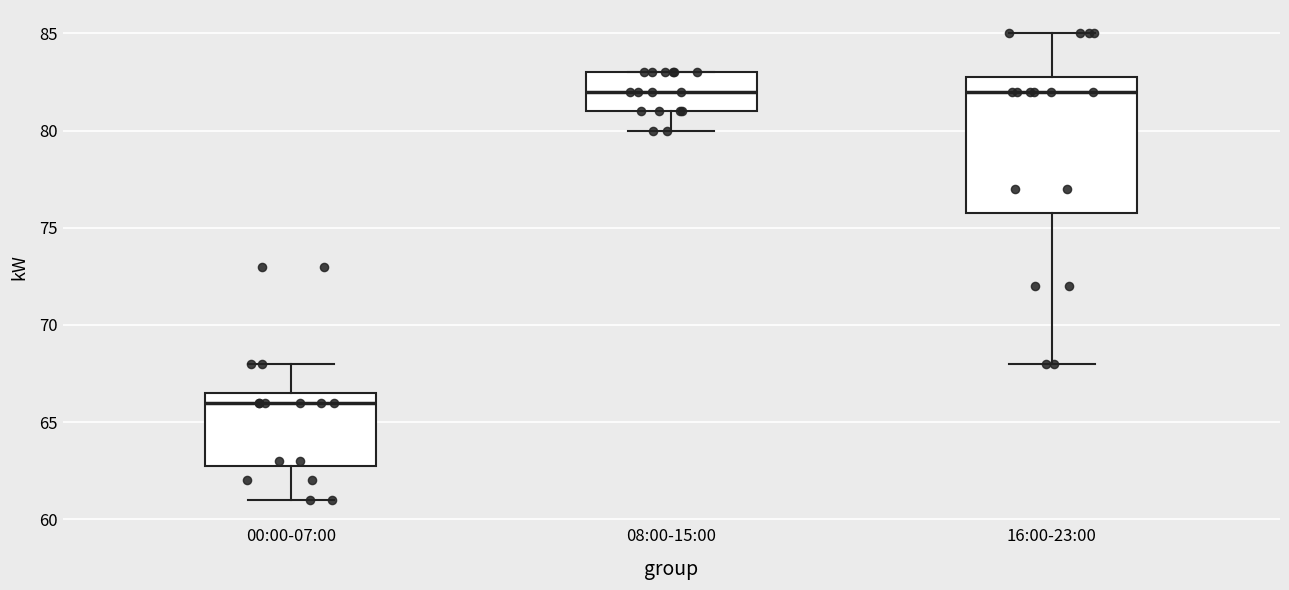

Comparing the boxes themselves (not the whiskers), which one is the tallest?

16:00-23:00